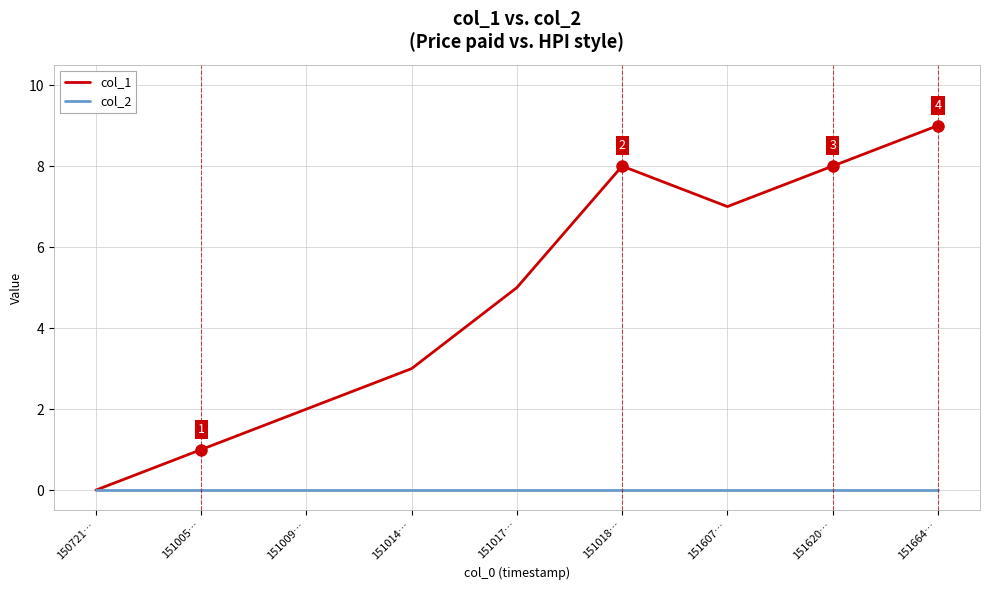

Is this an area chart (filled region under the line)?

No